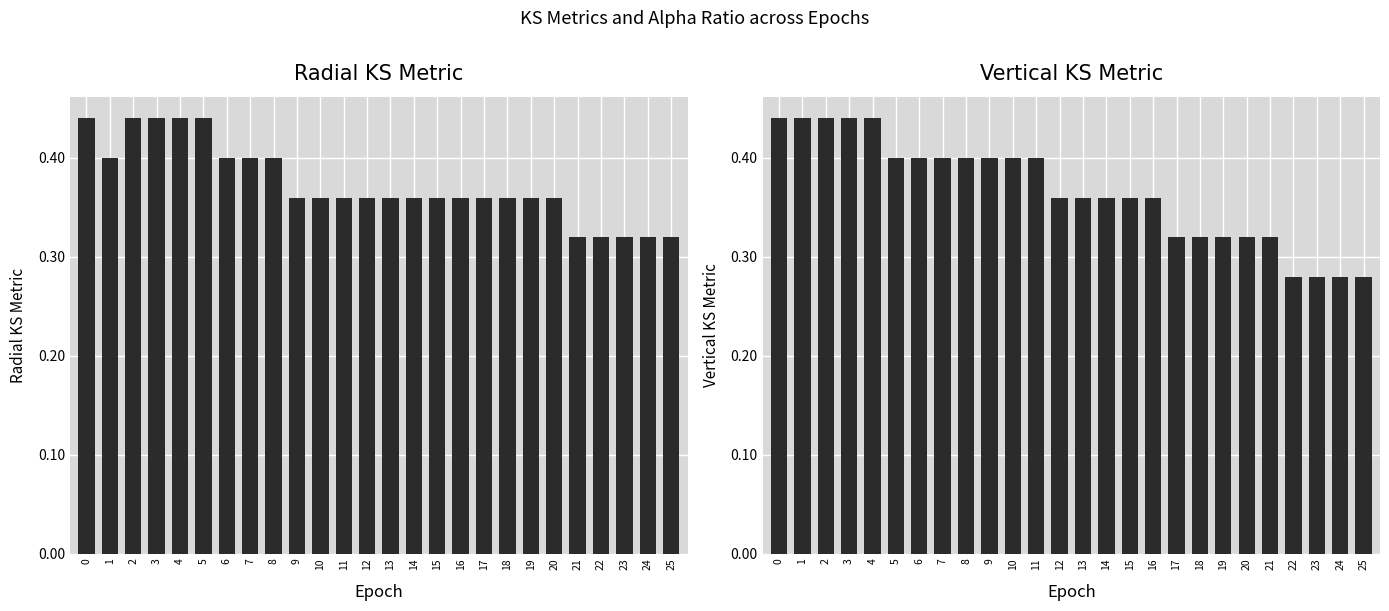

How many groups of bars are there?

26